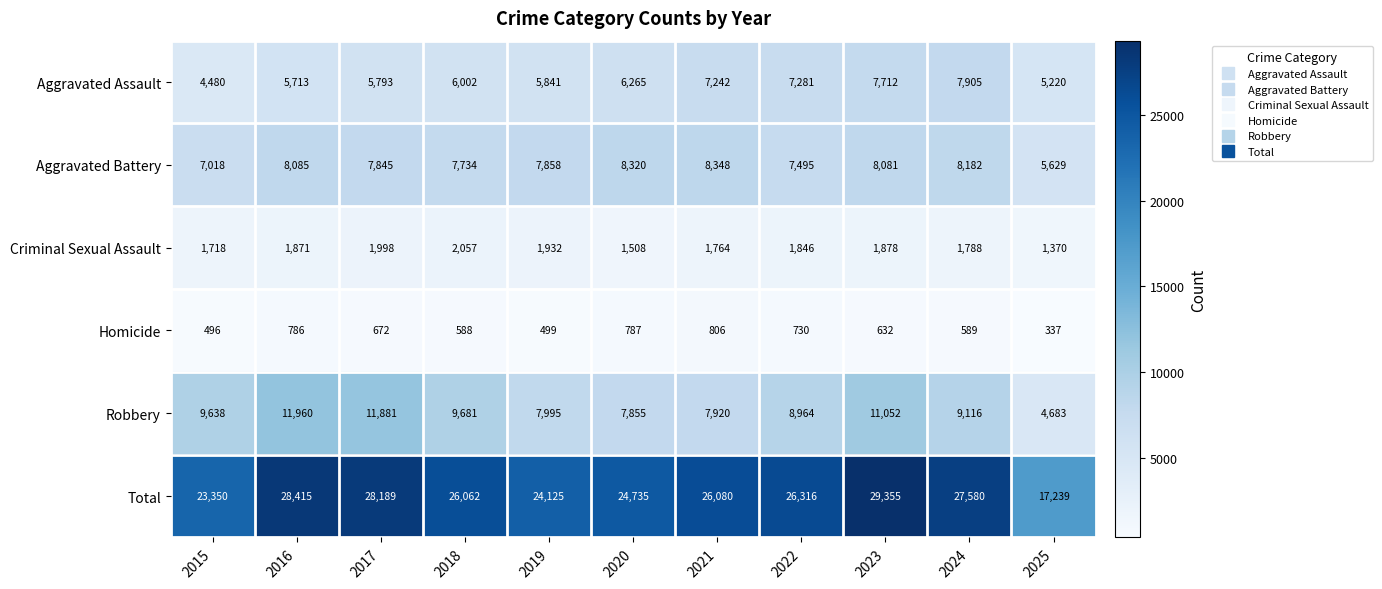

Is it true that Criminal Sexual Assault equals 404 at 2025?

False